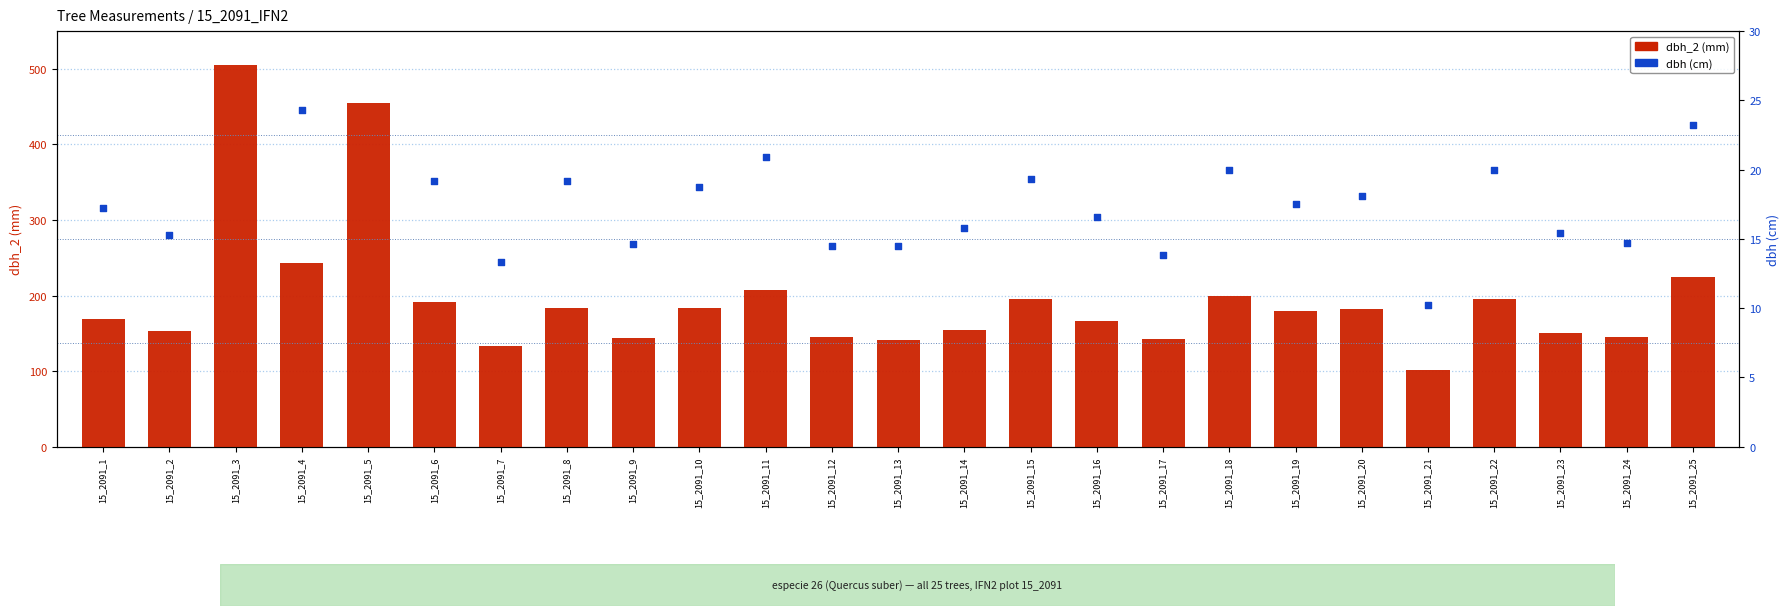

What is the total value across all series at 15_2091_20?

200.1